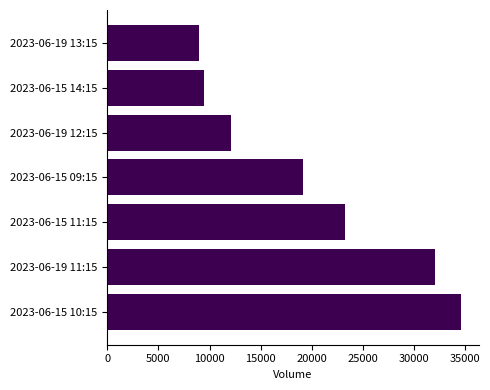

How many series are shown in this chart?

1